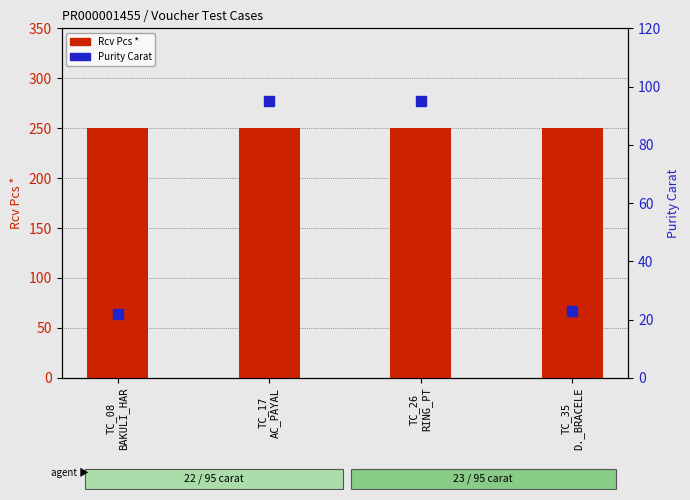

Where is Rcv Pcs * nearest to the value 250?

TC_08
BAKULI_HAR